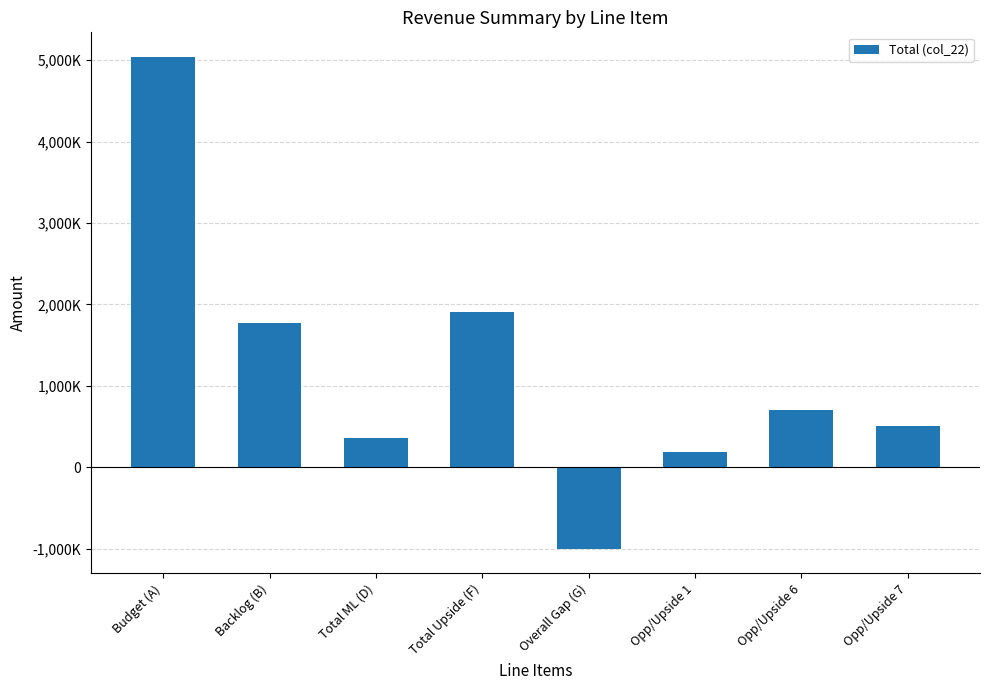

At which label is the value closest to 2020547?

Total Upside (F)